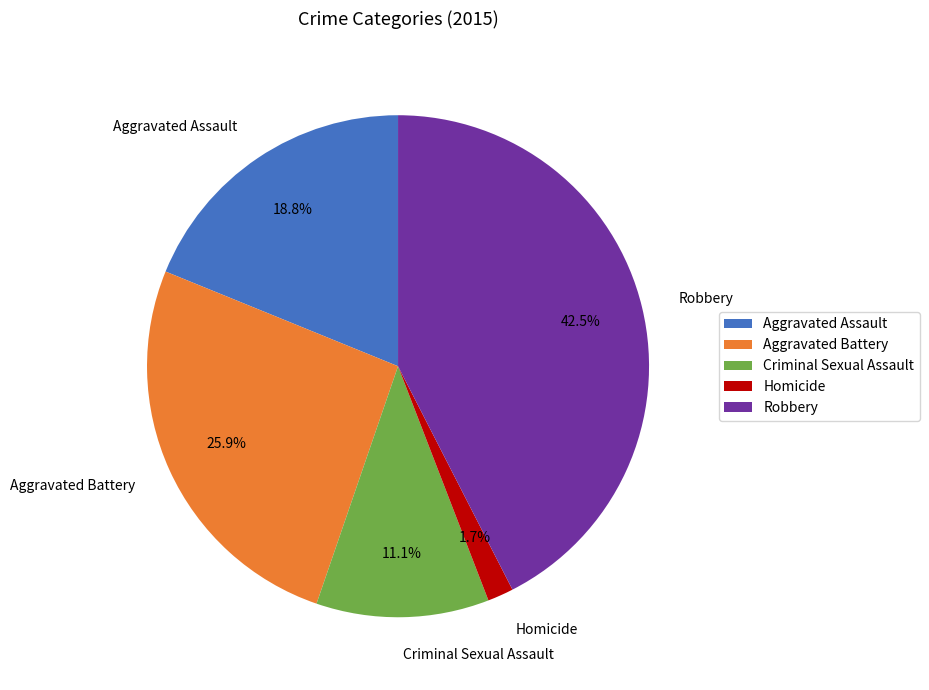

Which slice is the largest?

Robbery